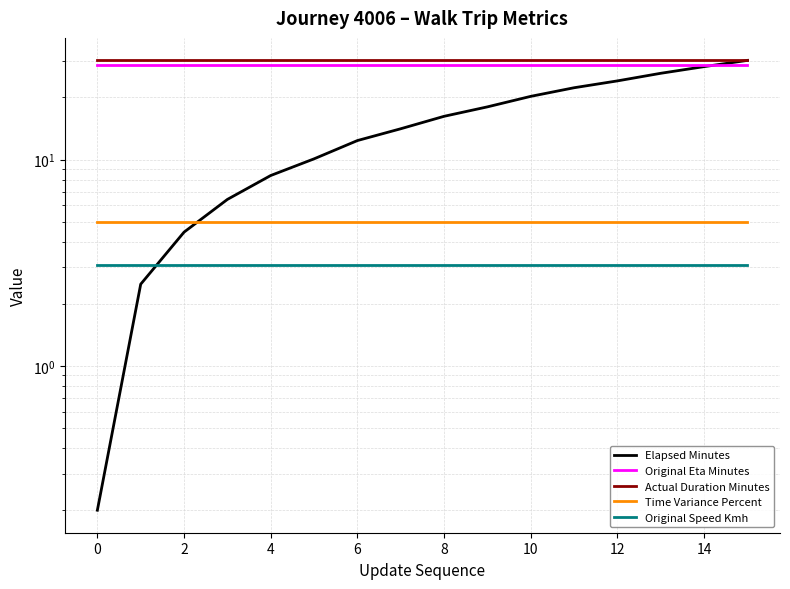

What is the approximate value of Original Eta Minutes at 8?

28.8